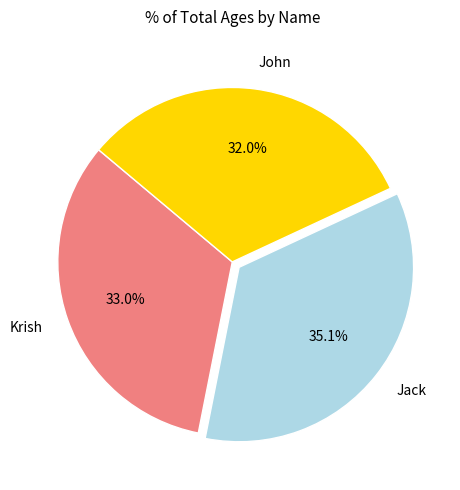

Rank the categories by value from lowest to highest.

John, Krish, Jack